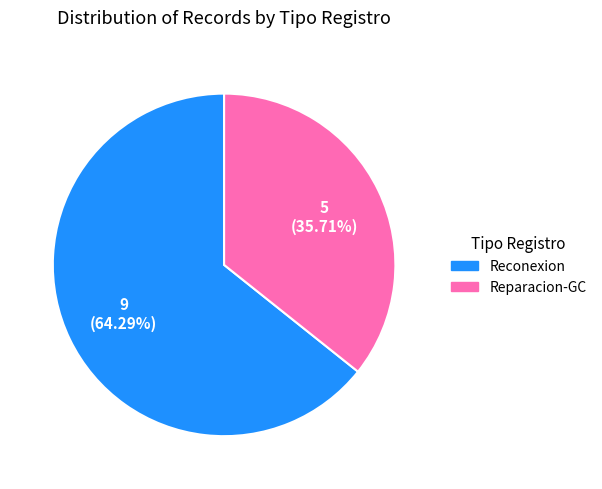

Does Reparacion-GC represent more than half of the total?

No